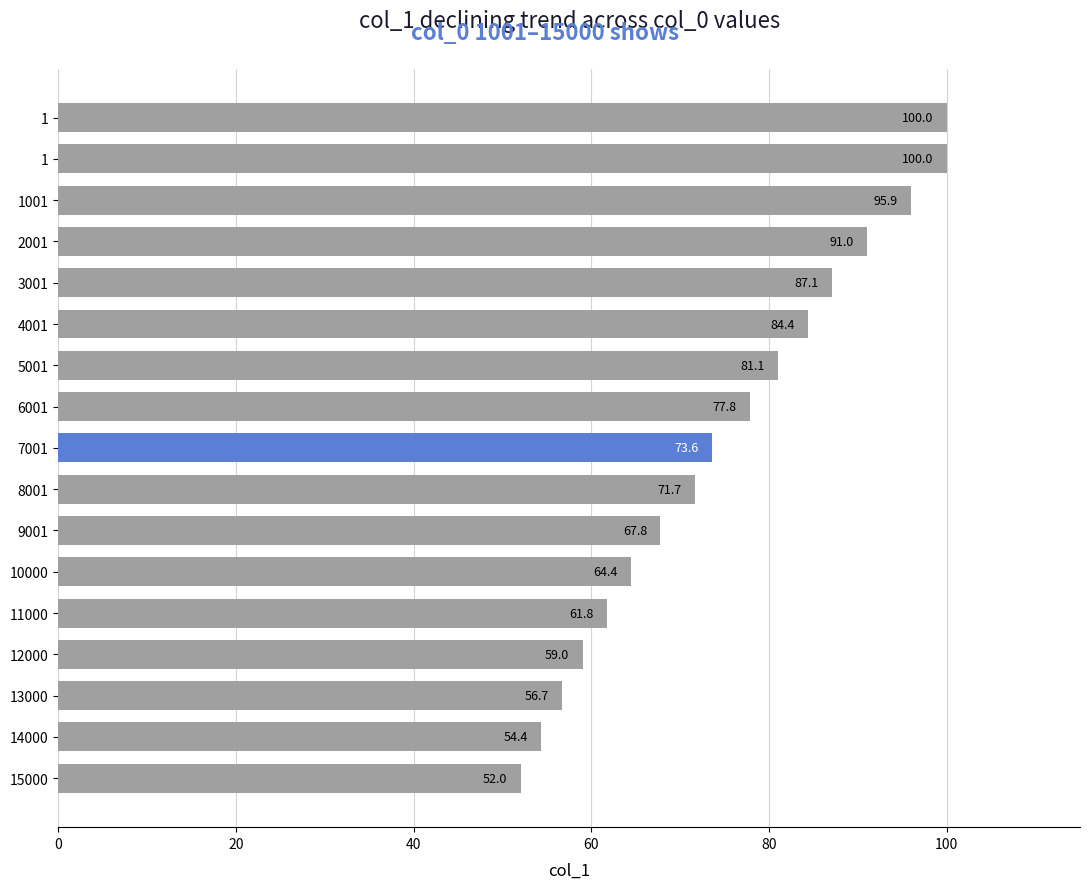

Are the bars horizontal?

Yes